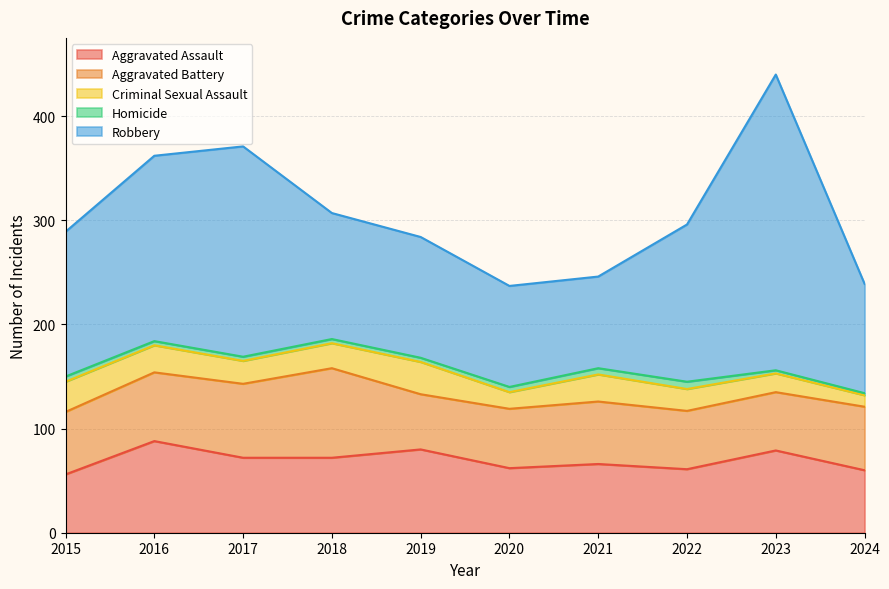

How many interior local peaks does the Aggravated Assault series have?

4